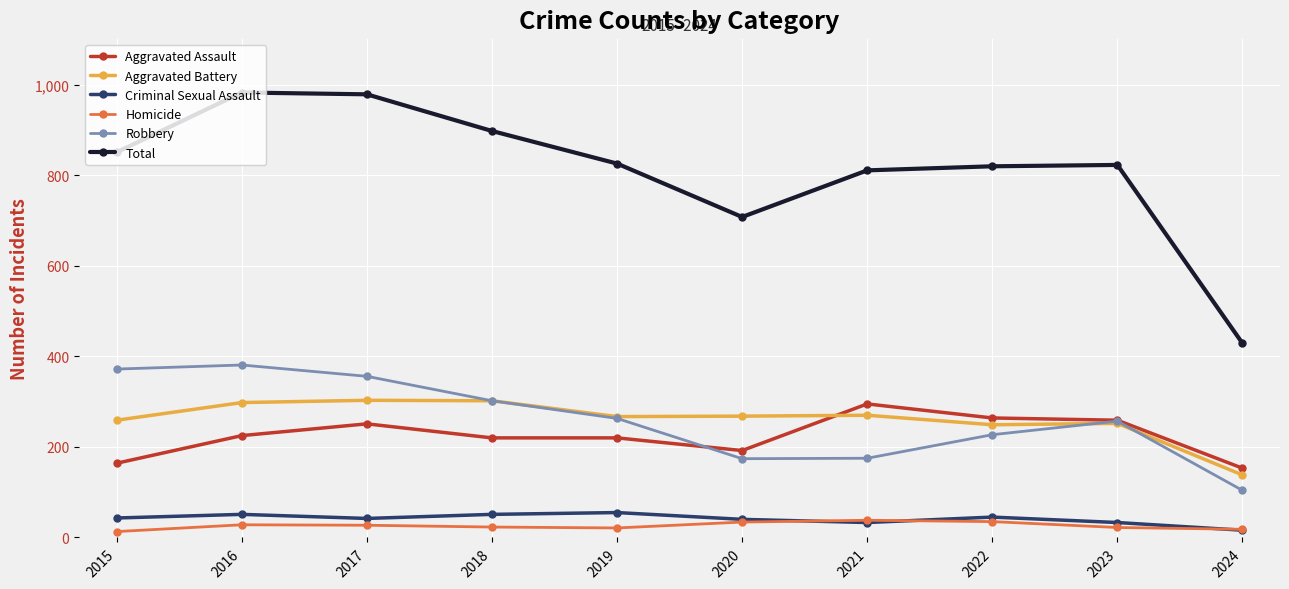

What is the difference between the maximum and minimum values in the Total series?

554